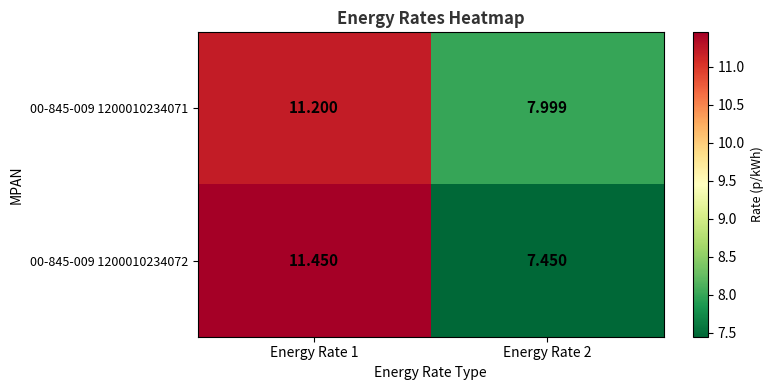

Is the value of 00-845-009 1200010234072 at Energy Rate 2 greater than the value of 00-845-009 1200010234071 at Energy Rate 2?

No